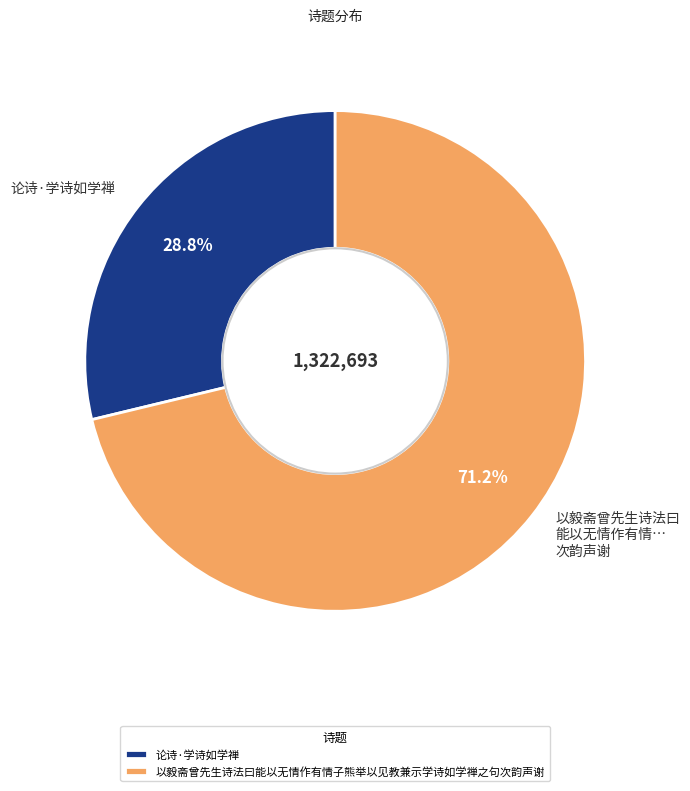

To the nearest percent, what percentage of the pie is 论诗·学诗如学禅?

29%